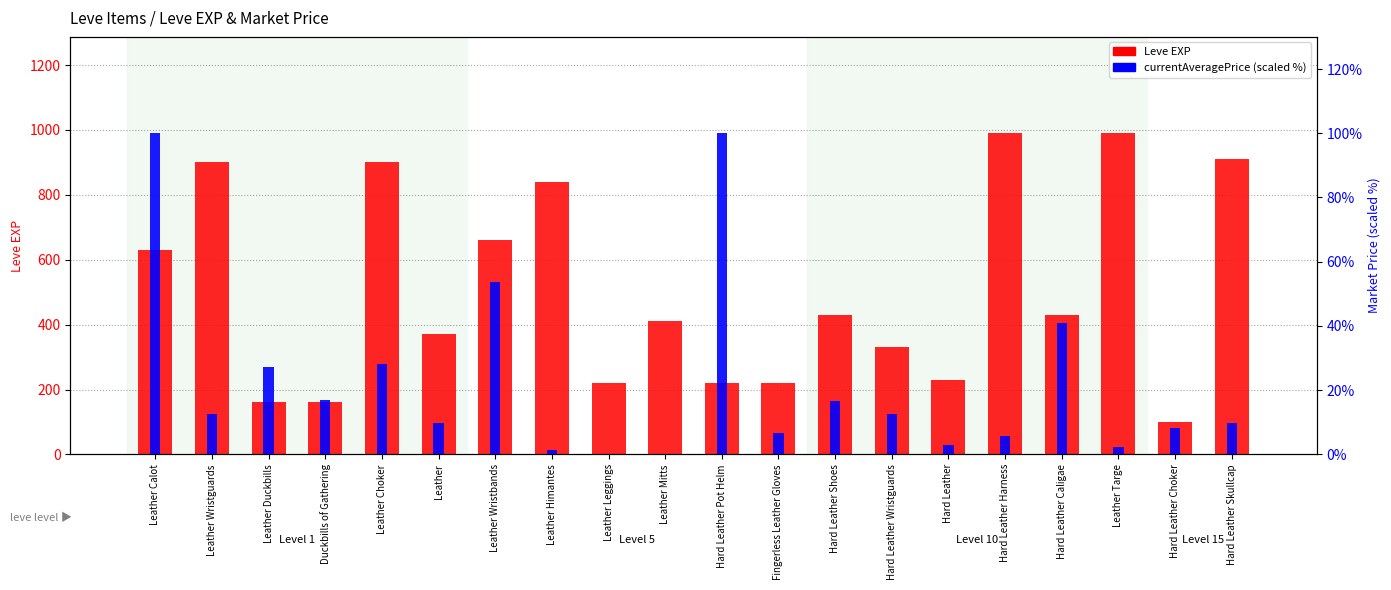

What is the difference between the values at Hard Leather Harness and Hard Leather Shoes?

560